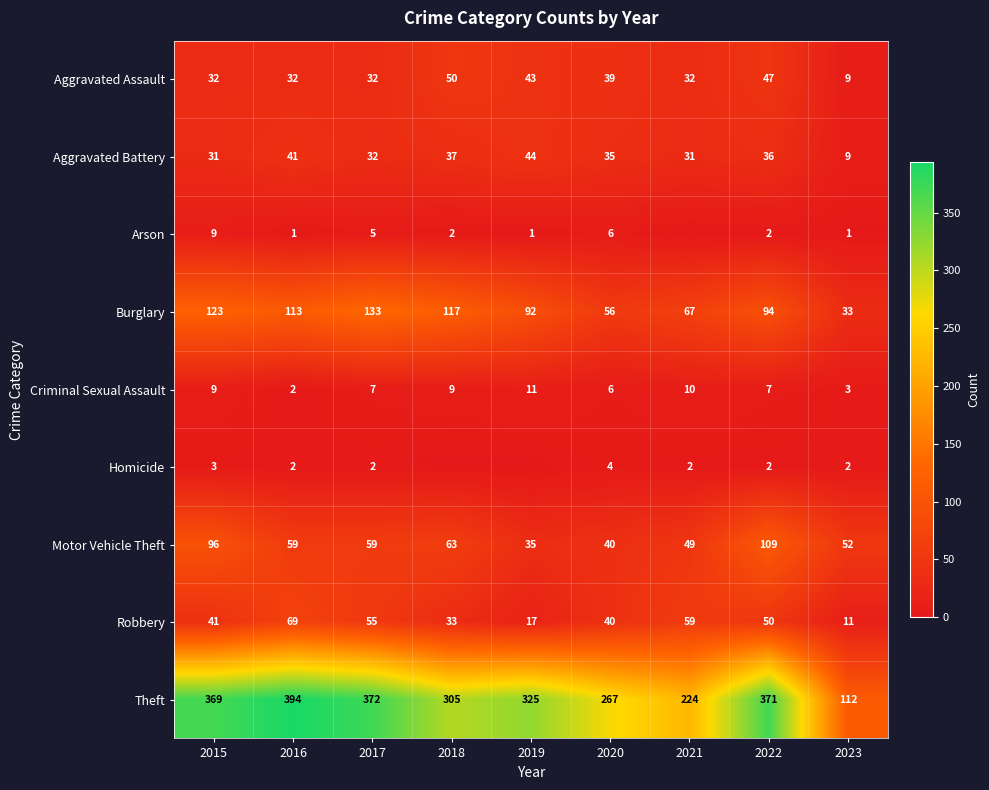

At which label does Burglary reach its peak?

2017